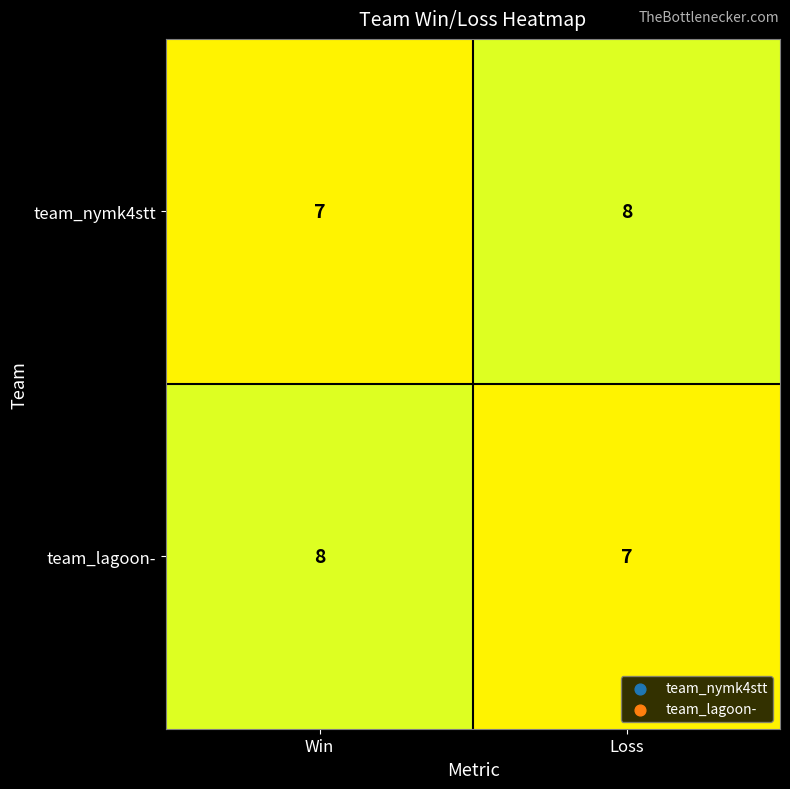

Reading left to right, transcribe all the data shown in this chart.

team_nymk4stt: Win=7	Loss=8
team_lagoon-: Win=8	Loss=7